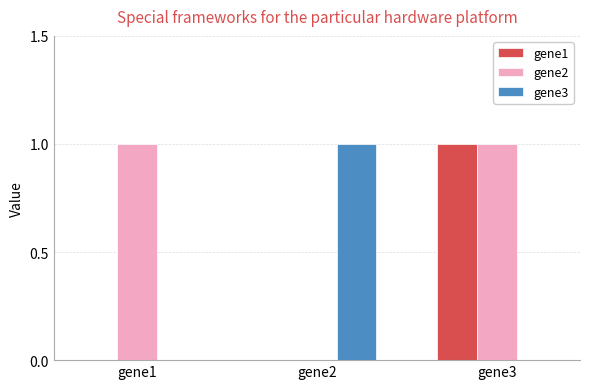

How many values in gene2 are above zero?

2